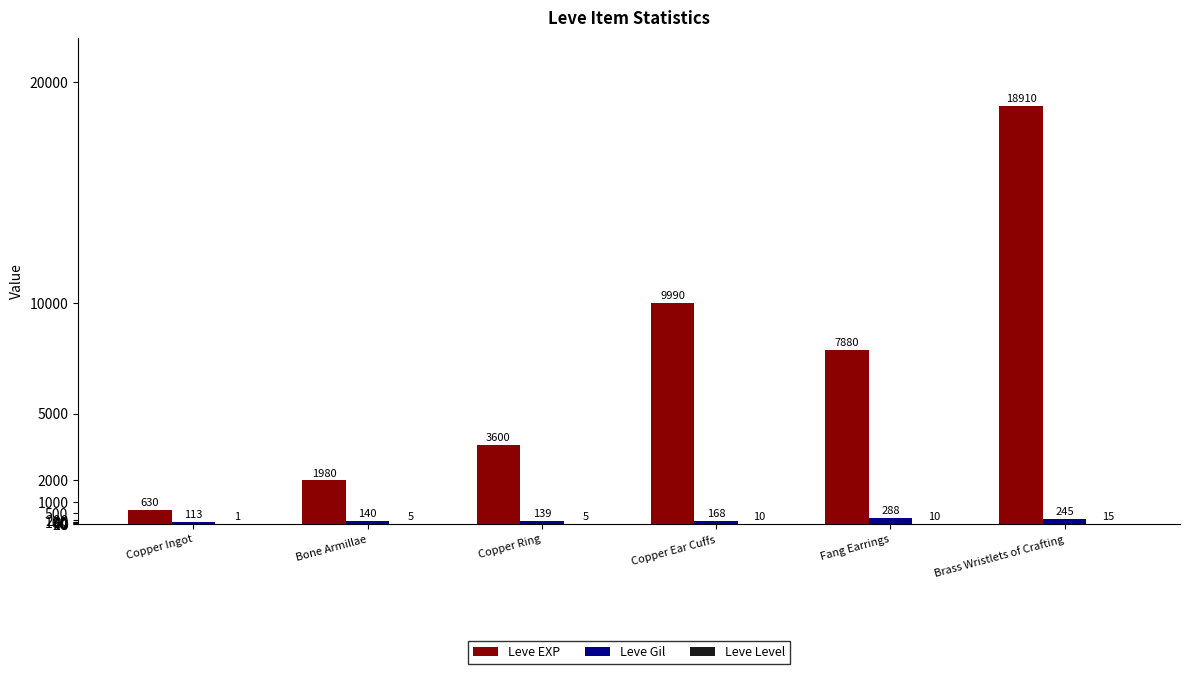

Which series changed the most between Copper Ear Cuffs and Fang Earrings?

Leve EXP